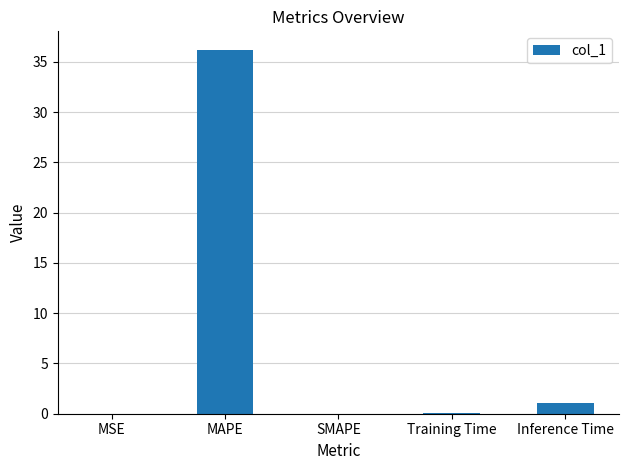

What is the change in value from MAPE to Inference Time?

-35.2